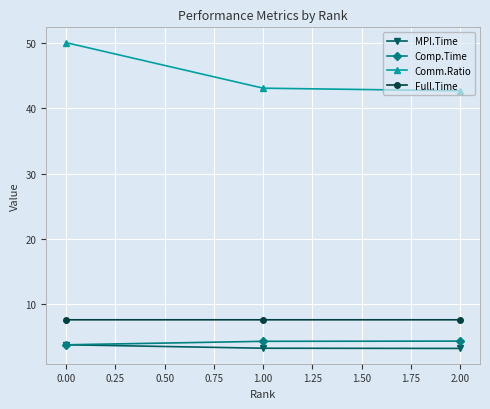

Which series has the largest range (max minus min)?

Comm.Ratio